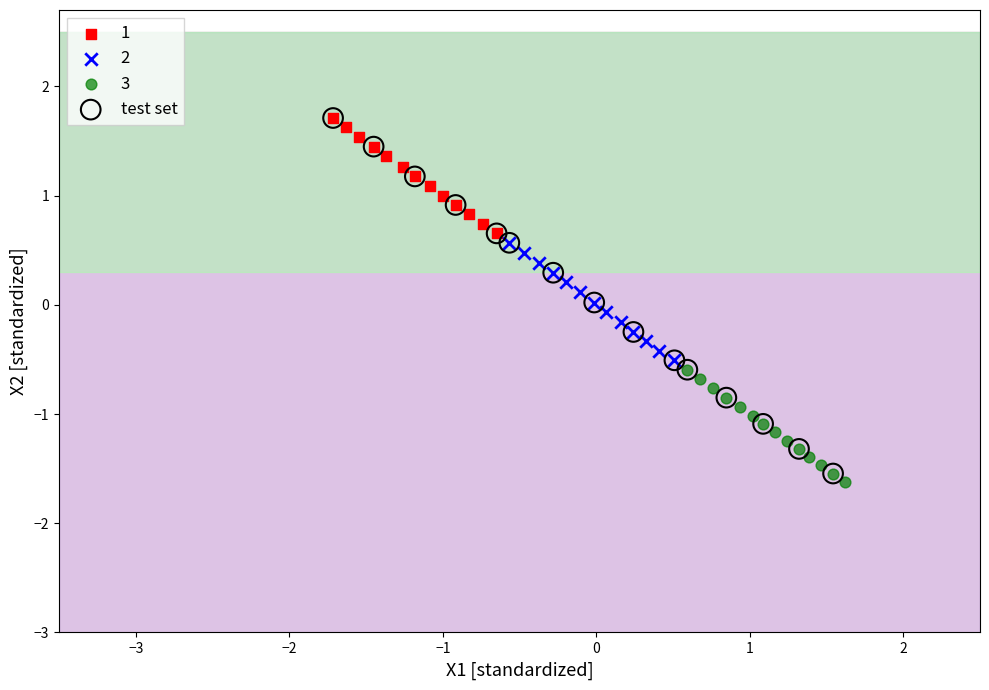

Which series has the widest spread of Y values?

test set